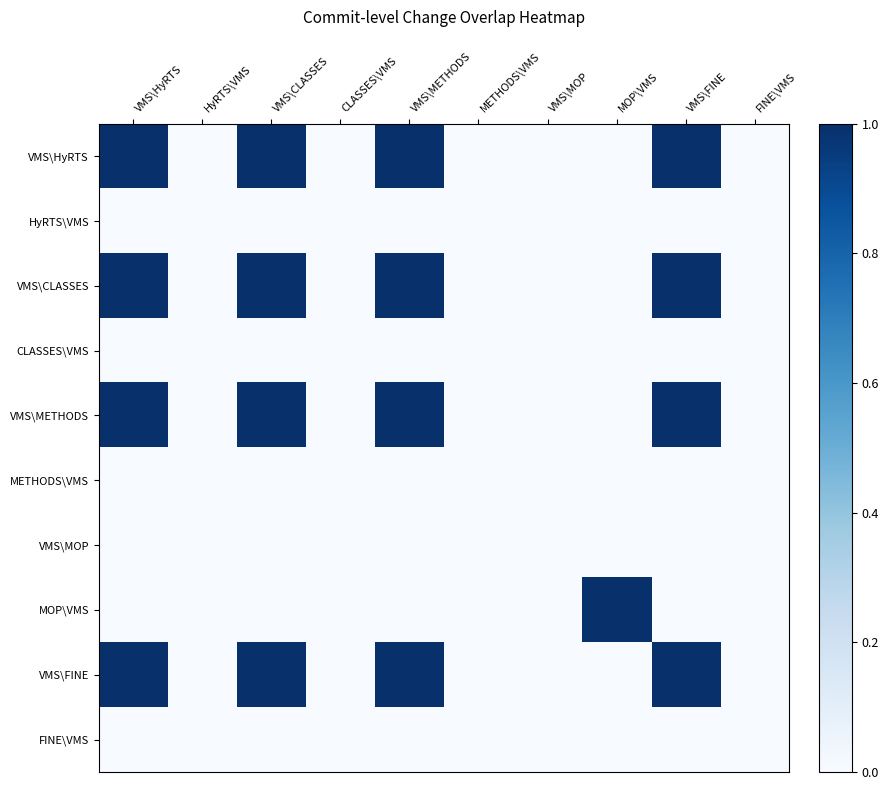

Reading right to left, transcribe all the data shown in this chart.

VMS\HyRTS: FINE\VMS=0	VMS\FINE=1	MOP\VMS=0	VMS\MOP=0	METHODS\VMS=0	VMS\METHODS=1	CLASSES\VMS=0	VMS\CLASSES=1	HyRTS\VMS=0	VMS\HyRTS=1
HyRTS\VMS: FINE\VMS=0	VMS\FINE=0	MOP\VMS=0	VMS\MOP=0	METHODS\VMS=0	VMS\METHODS=0	CLASSES\VMS=0	VMS\CLASSES=0	HyRTS\VMS=0	VMS\HyRTS=0
VMS\CLASSES: FINE\VMS=0	VMS\FINE=1	MOP\VMS=0	VMS\MOP=0	METHODS\VMS=0	VMS\METHODS=1	CLASSES\VMS=0	VMS\CLASSES=1	HyRTS\VMS=0	VMS\HyRTS=1
CLASSES\VMS: FINE\VMS=0	VMS\FINE=0	MOP\VMS=0	VMS\MOP=0	METHODS\VMS=0	VMS\METHODS=0	CLASSES\VMS=0	VMS\CLASSES=0	HyRTS\VMS=0	VMS\HyRTS=0
VMS\METHODS: FINE\VMS=0	VMS\FINE=1	MOP\VMS=0	VMS\MOP=0	METHODS\VMS=0	VMS\METHODS=1	CLASSES\VMS=0	VMS\CLASSES=1	HyRTS\VMS=0	VMS\HyRTS=1
METHODS\VMS: FINE\VMS=0	VMS\FINE=0	MOP\VMS=0	VMS\MOP=0	METHODS\VMS=0	VMS\METHODS=0	CLASSES\VMS=0	VMS\CLASSES=0	HyRTS\VMS=0	VMS\HyRTS=0
VMS\MOP: FINE\VMS=0	VMS\FINE=0	MOP\VMS=0	VMS\MOP=0	METHODS\VMS=0	VMS\METHODS=0	CLASSES\VMS=0	VMS\CLASSES=0	HyRTS\VMS=0	VMS\HyRTS=0
MOP\VMS: FINE\VMS=0	VMS\FINE=0	MOP\VMS=1	VMS\MOP=0	METHODS\VMS=0	VMS\METHODS=0	CLASSES\VMS=0	VMS\CLASSES=0	HyRTS\VMS=0	VMS\HyRTS=0
VMS\FINE: FINE\VMS=0	VMS\FINE=1	MOP\VMS=0	VMS\MOP=0	METHODS\VMS=0	VMS\METHODS=1	CLASSES\VMS=0	VMS\CLASSES=1	HyRTS\VMS=0	VMS\HyRTS=1
FINE\VMS: FINE\VMS=0	VMS\FINE=0	MOP\VMS=0	VMS\MOP=0	METHODS\VMS=0	VMS\METHODS=0	CLASSES\VMS=0	VMS\CLASSES=0	HyRTS\VMS=0	VMS\HyRTS=0